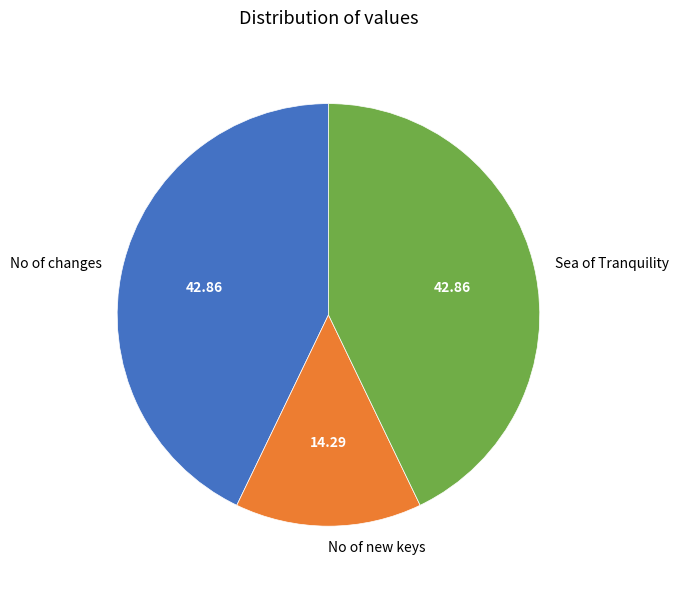

How many slices are in this pie chart?

3